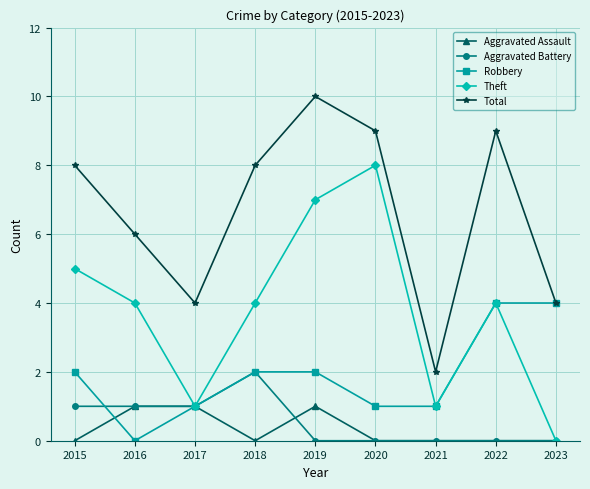

What is the value of the Robbery point at the 8th from the left?

4